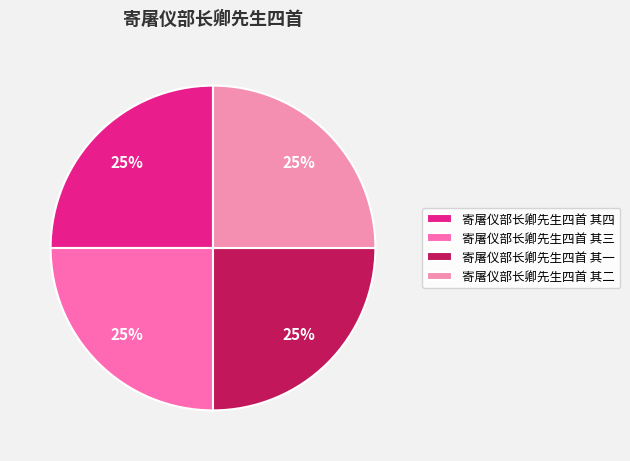

How many segments does this pie chart have?

4